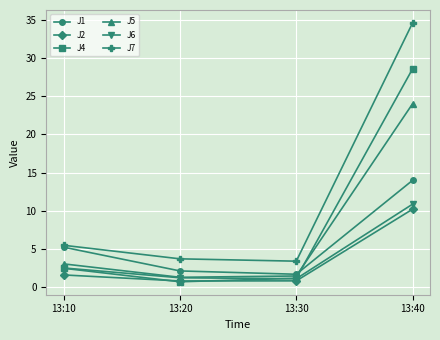

Between 13:10 and 13:20, which series saw the biggest shift?

J1